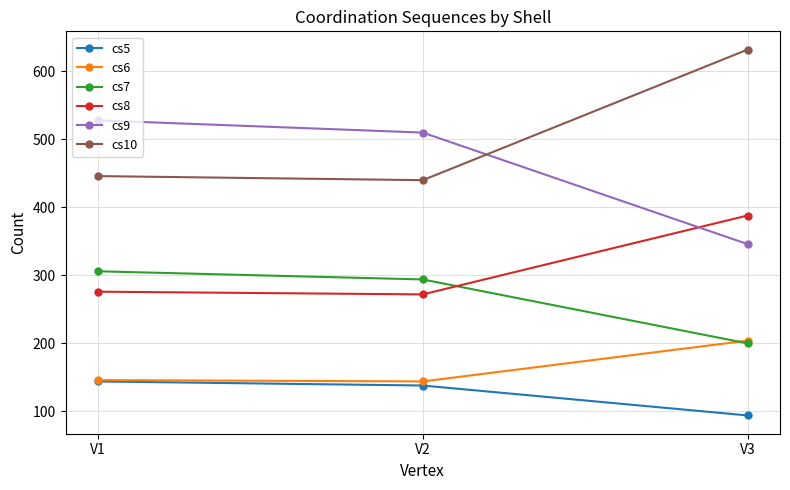

What is the difference between the highest and lowest values at V2?

372